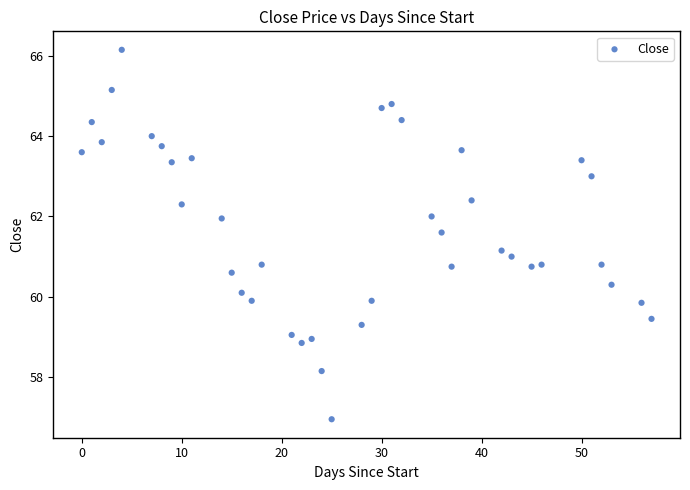

What is the range of Y values (max minus min)?

9.2